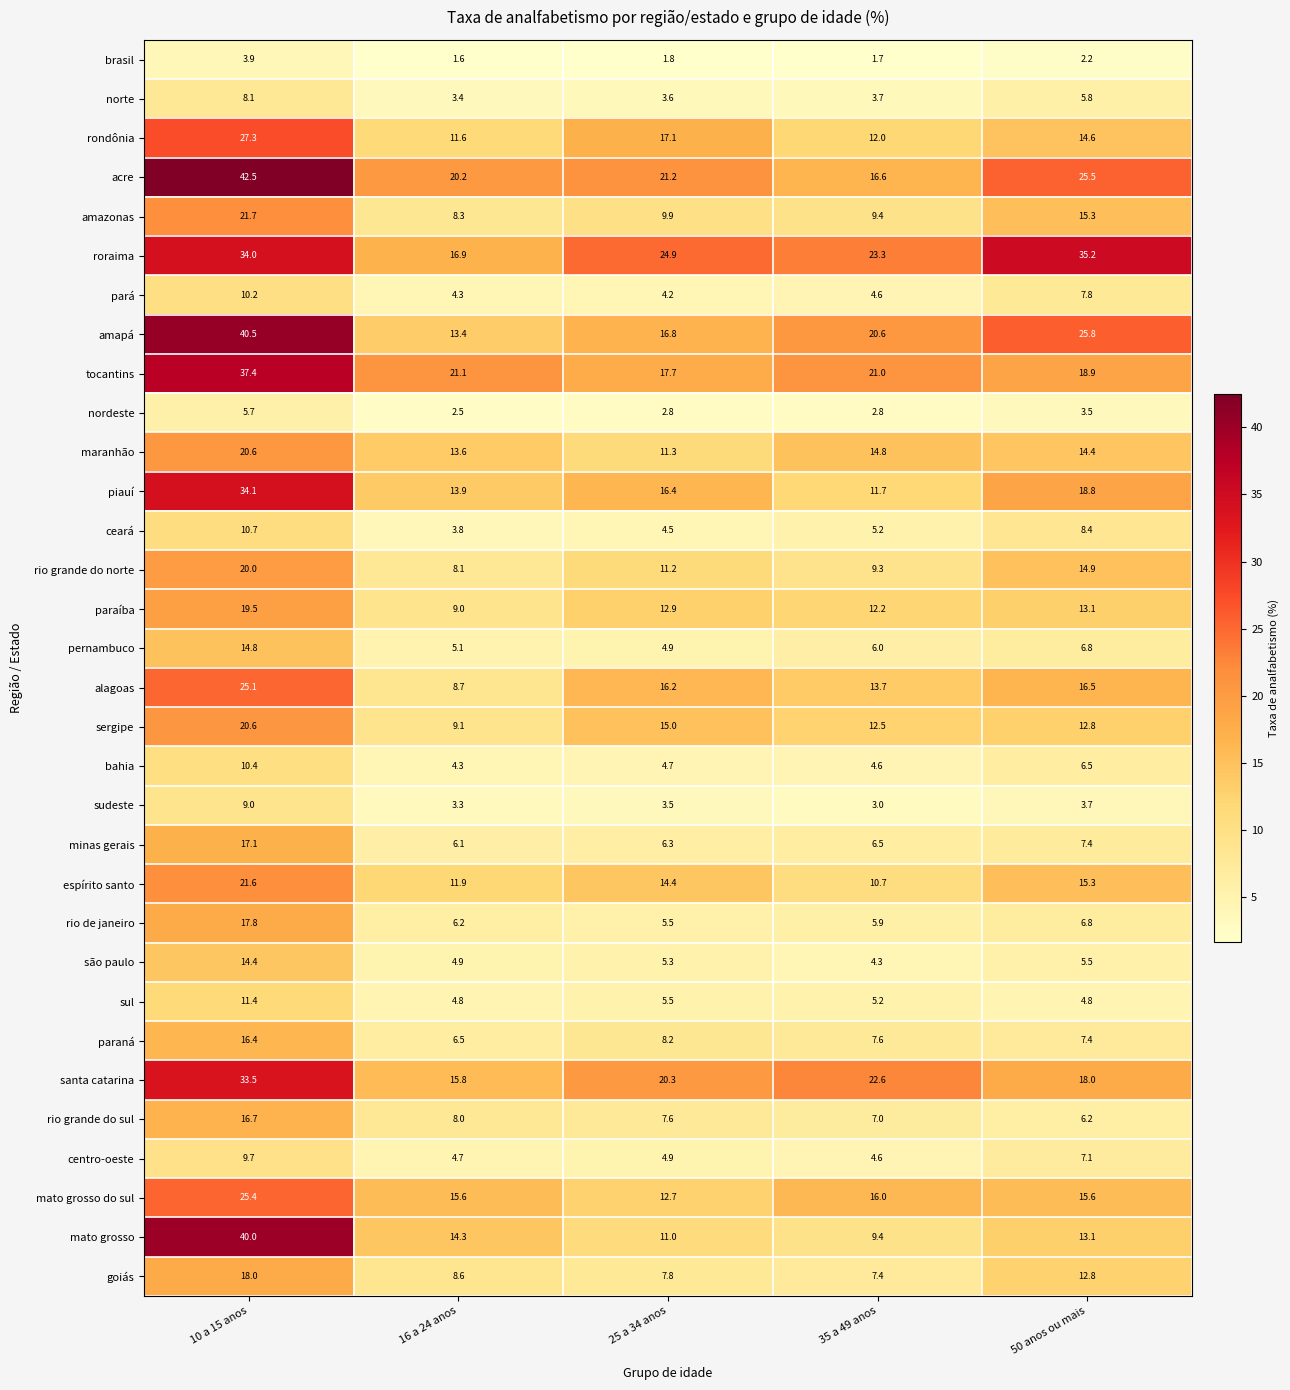

What is the minimum value shown in the chart?

1.6